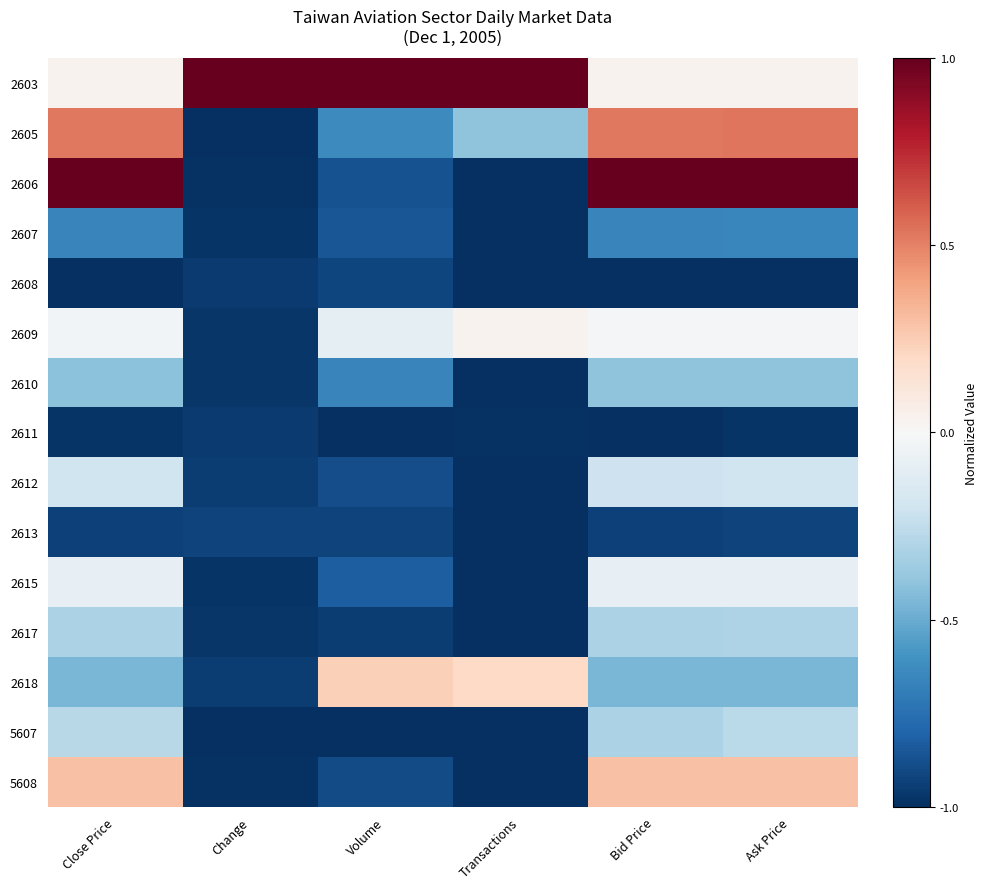

Between Transactions and Bid Price, which is larger?

Transactions